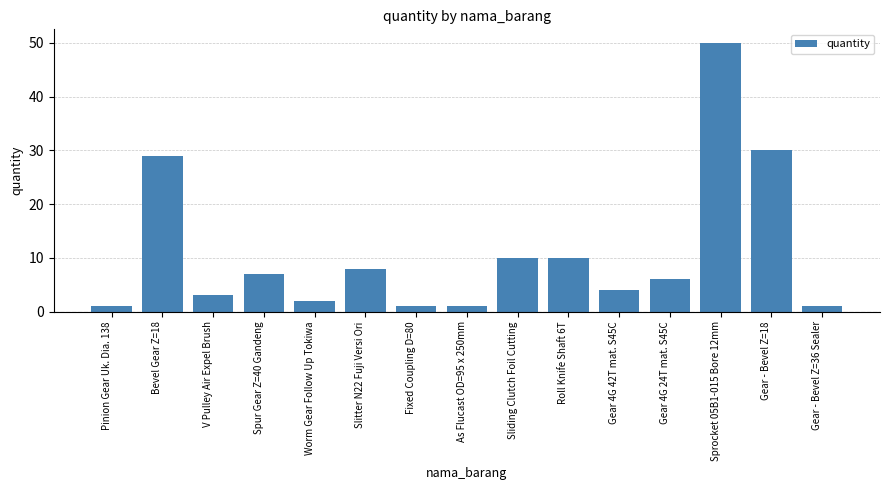

Reading left to right, extract all data points from this chart.

1	29	3	7	2	8	1	1	10	10	4	6	50	30	1